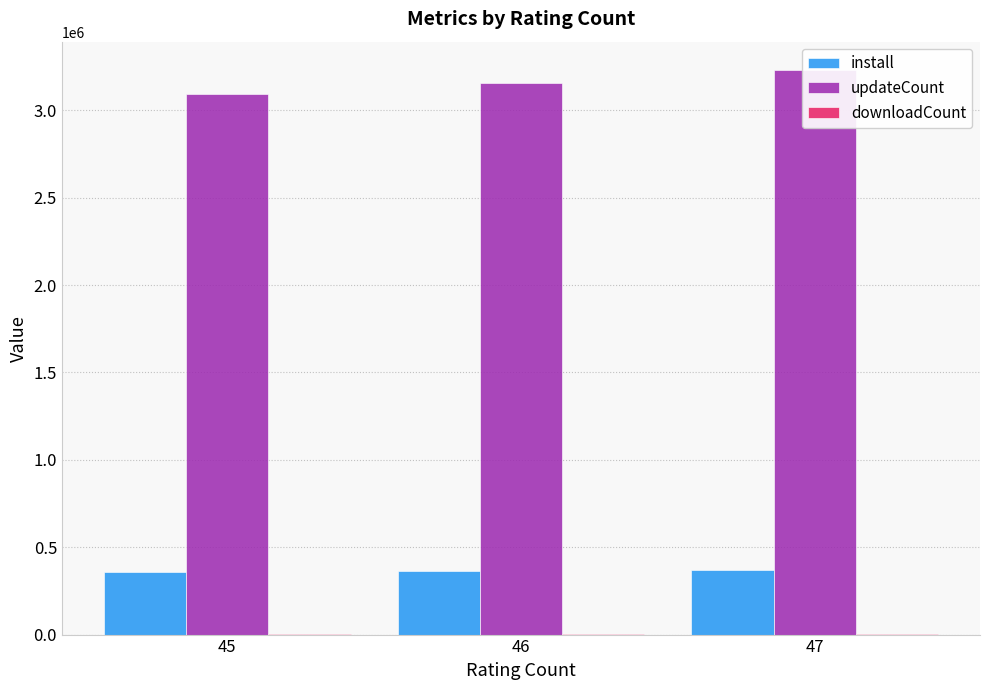

What is the lowest value of the downloadCount series?

3461